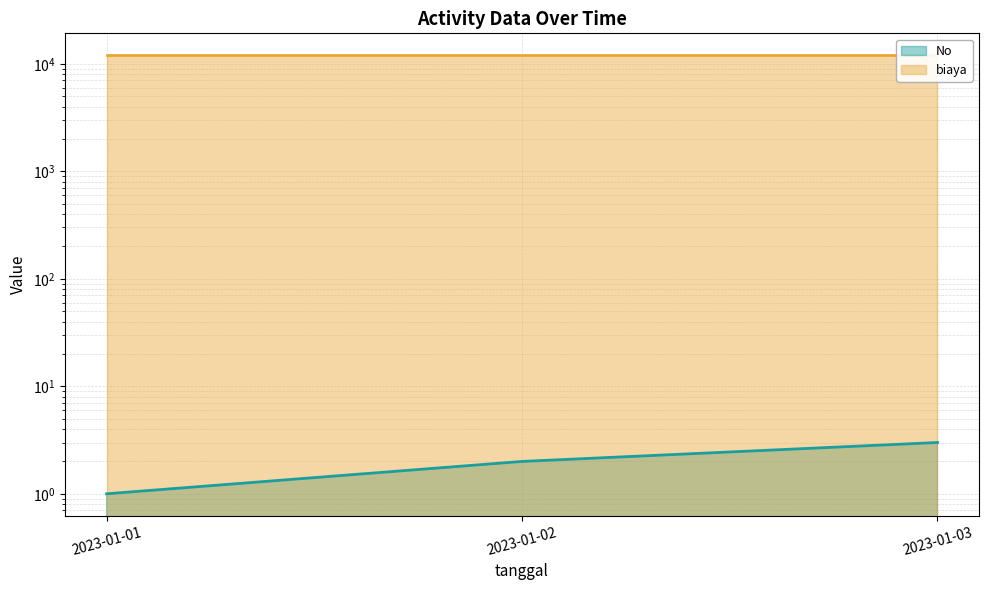

What is the change in value from 2023-01-01 to 2023-01-03?

+2